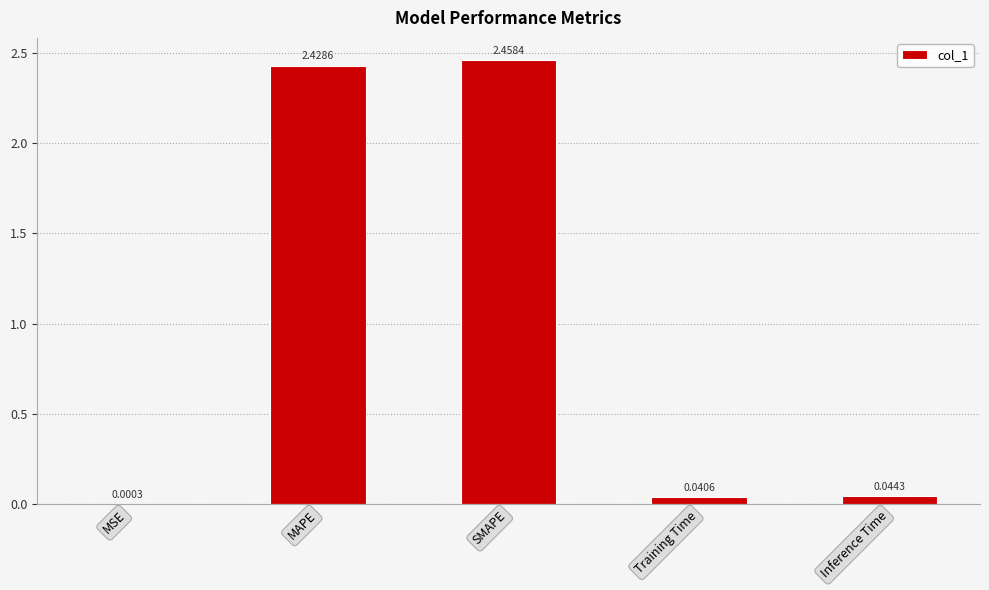

True or false: the data shows 0.9 at MAPE.

False